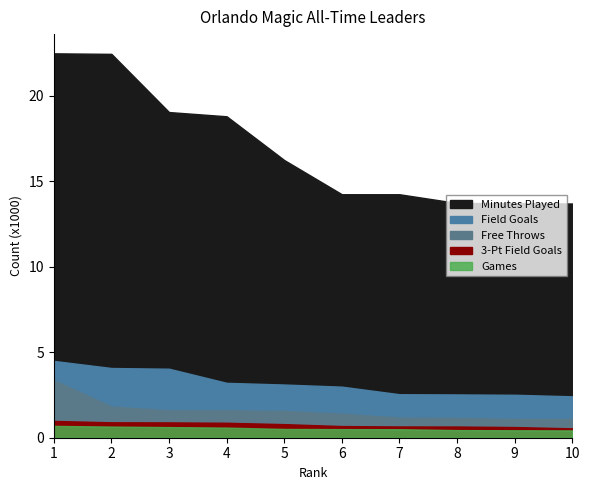

What is the approximate value of Games at 2, to the nearest 50?

650